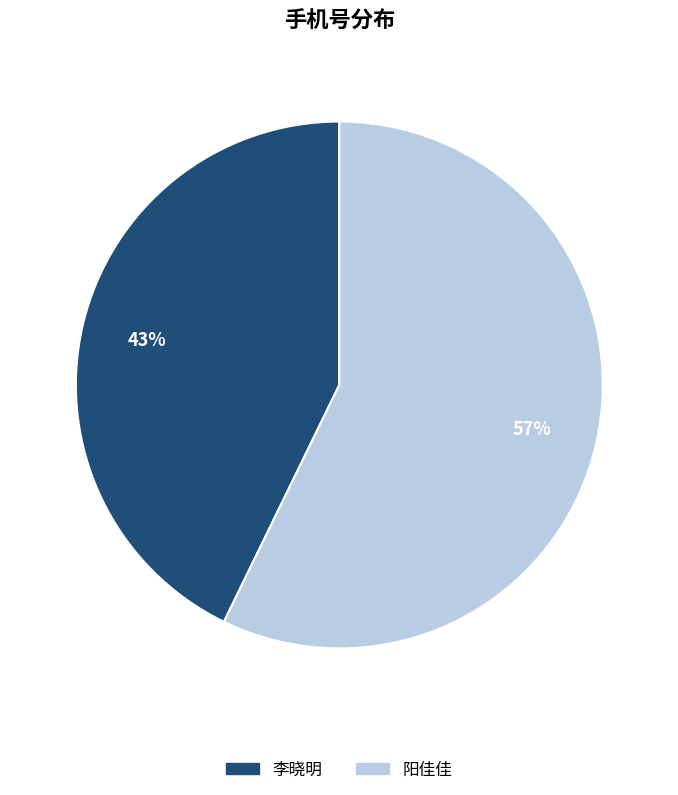

To the nearest percent, what portion does 阳佳佳 represent?

57%